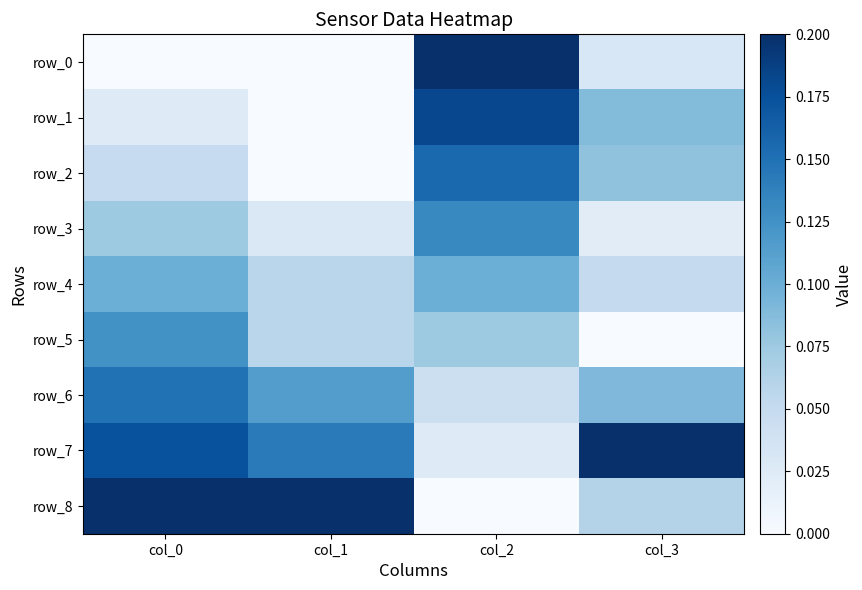

At which label does row_5 reach its minimum?

col_3